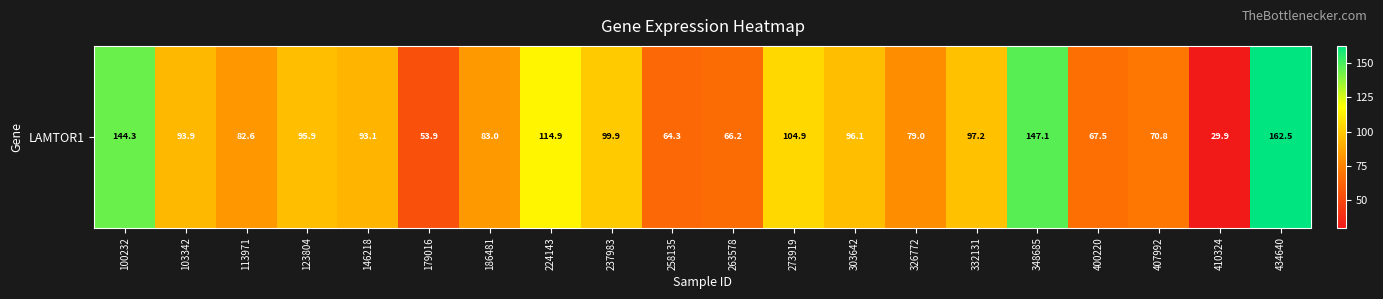

What is the sum of all values?

1846.9